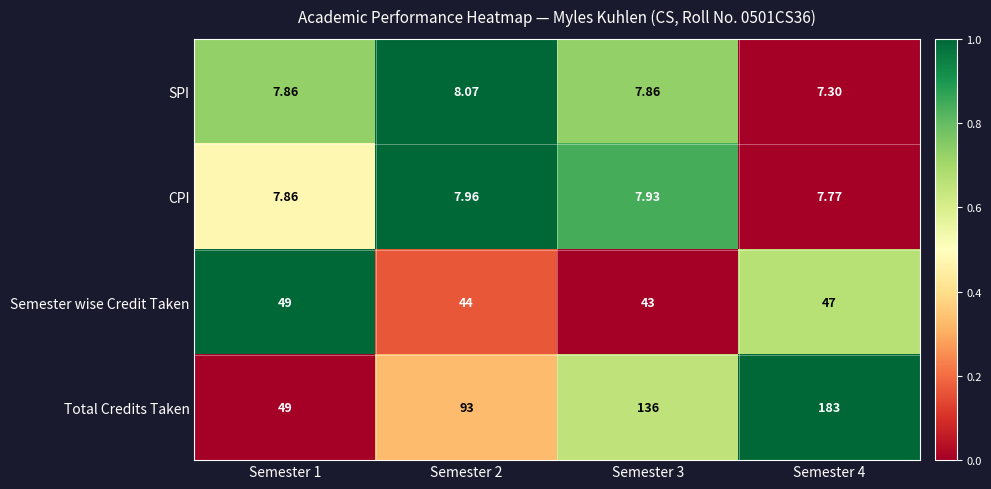

Is the value of CPI at Semester 1 greater than the value of SPI at Semester 4?

Yes